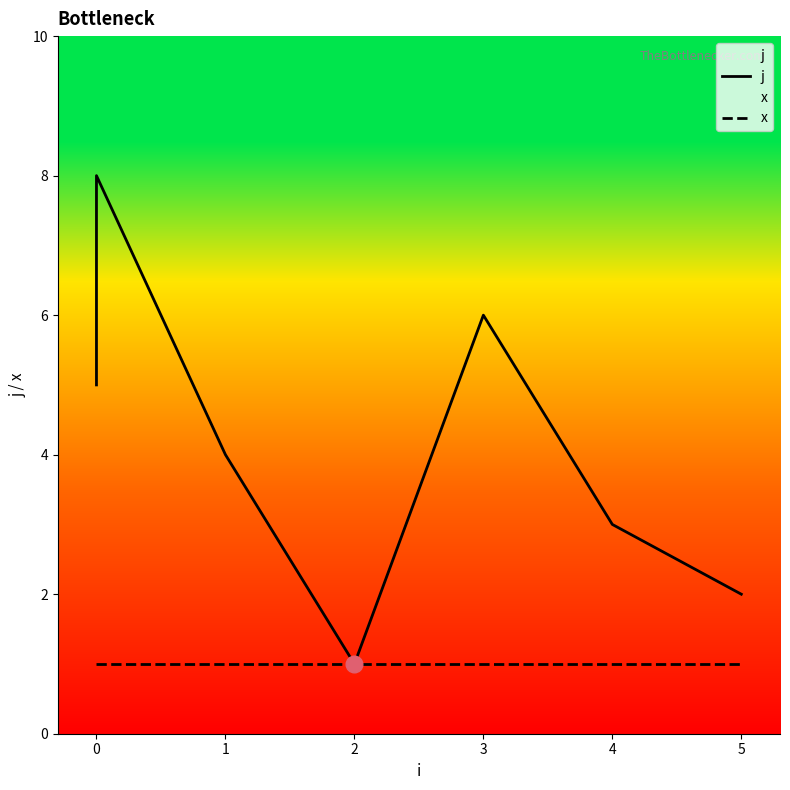

How many values in the j series are below 5?

4